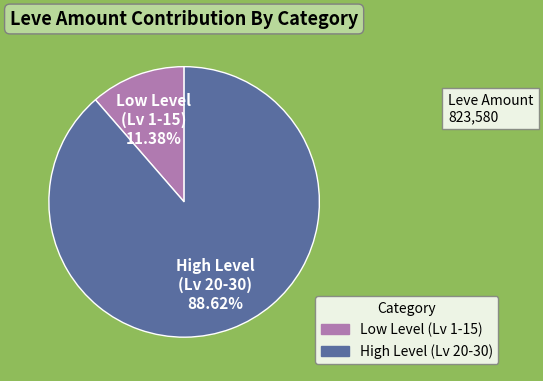

Count the number of slices in the pie.

2